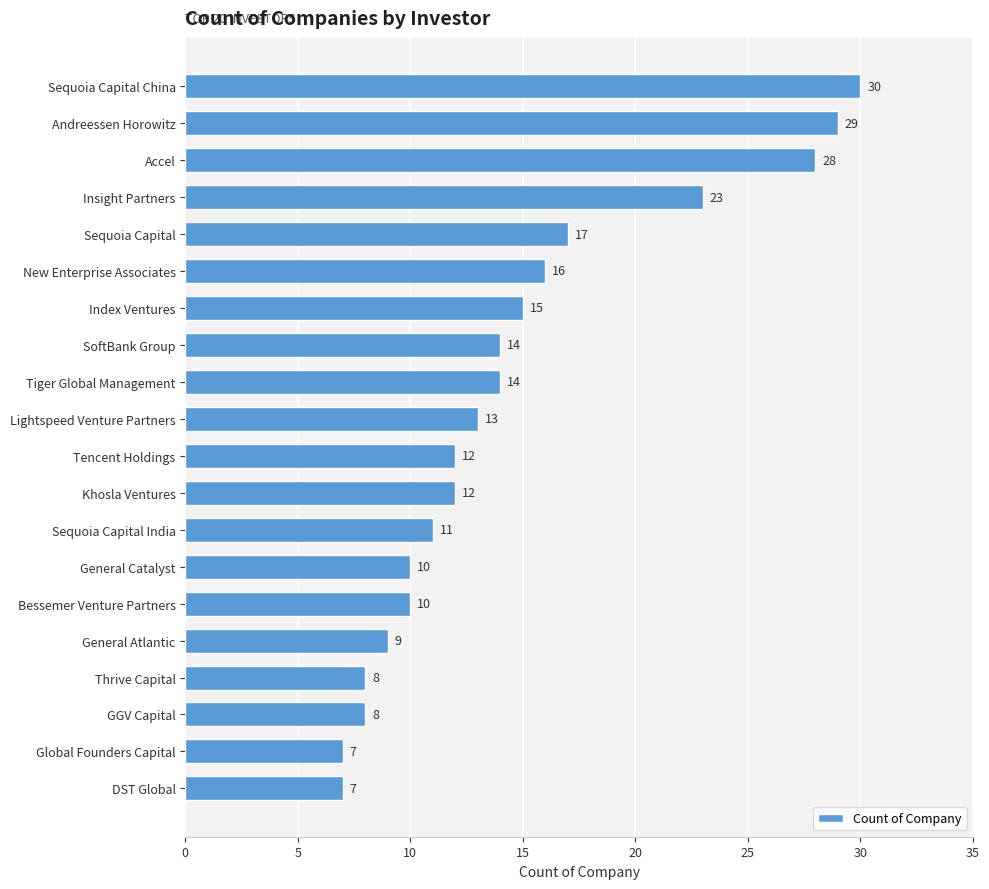

Is it true that the value at Insight Partners is 23?

True